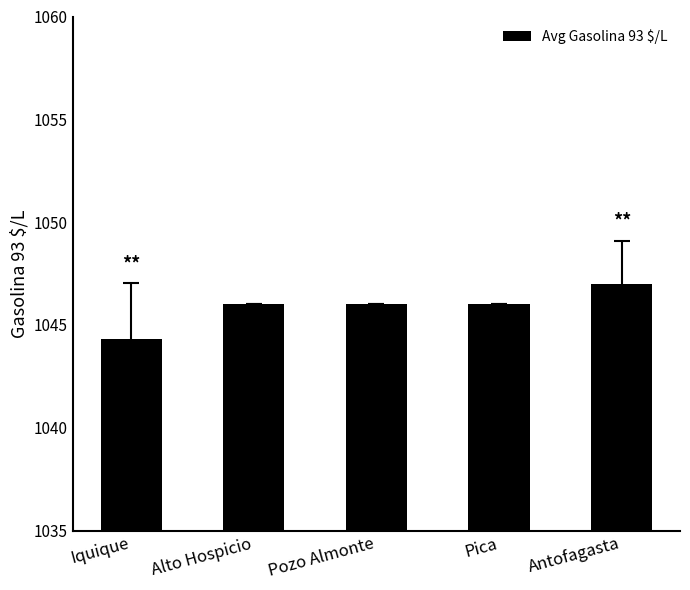

What position from the right is Alto Hospicio?

4